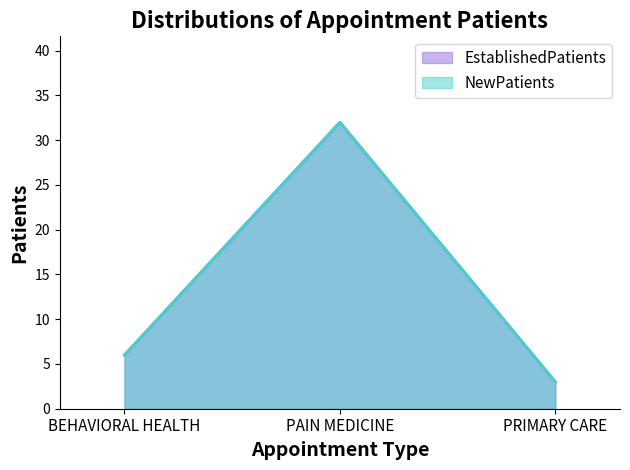

At how many categories does at least one series exceed 5?

2